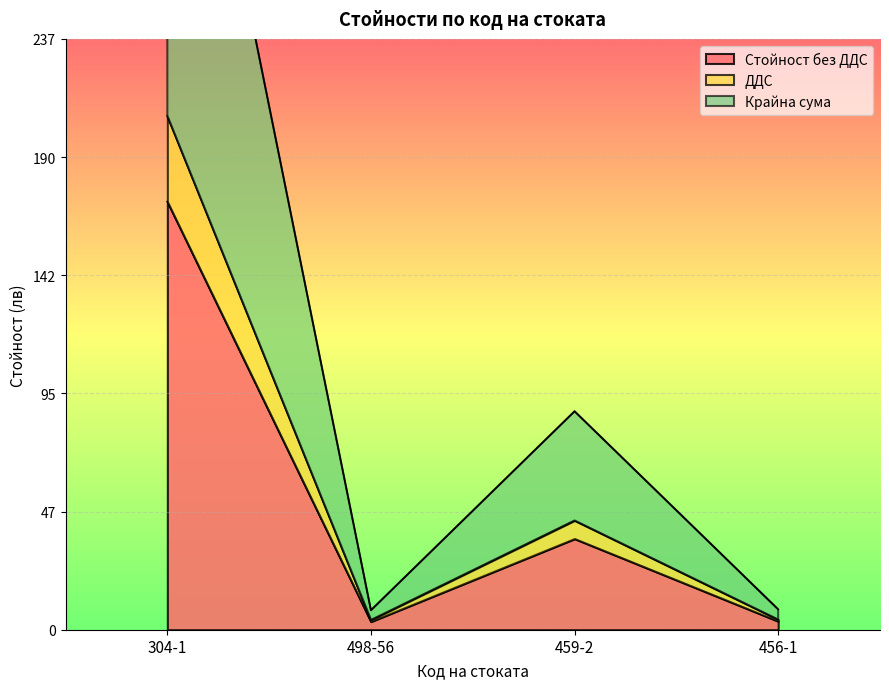

Where is the first local maximum for Стойност без ДДС?

459-2